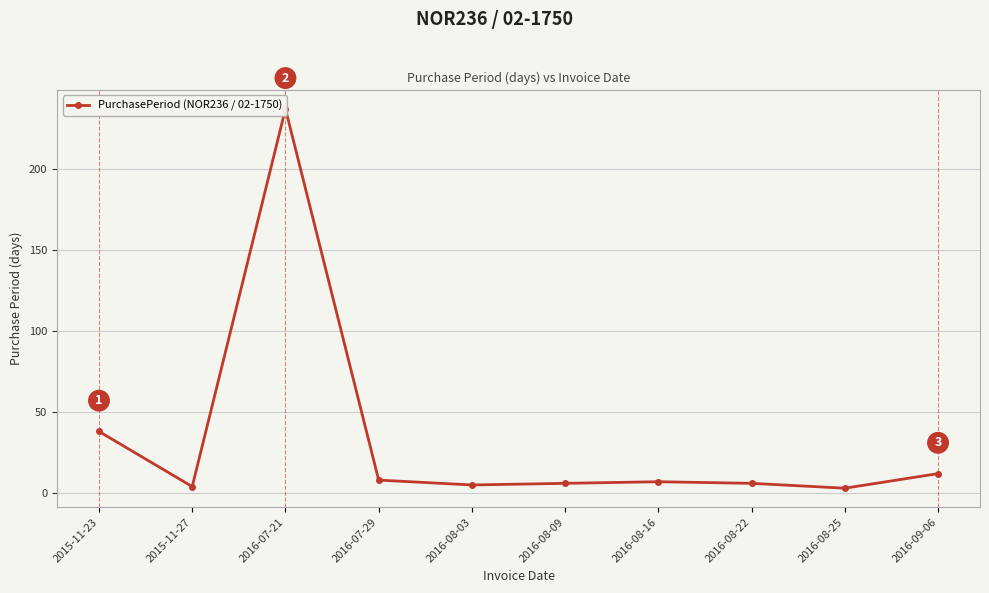

What is the sum of all values?

326